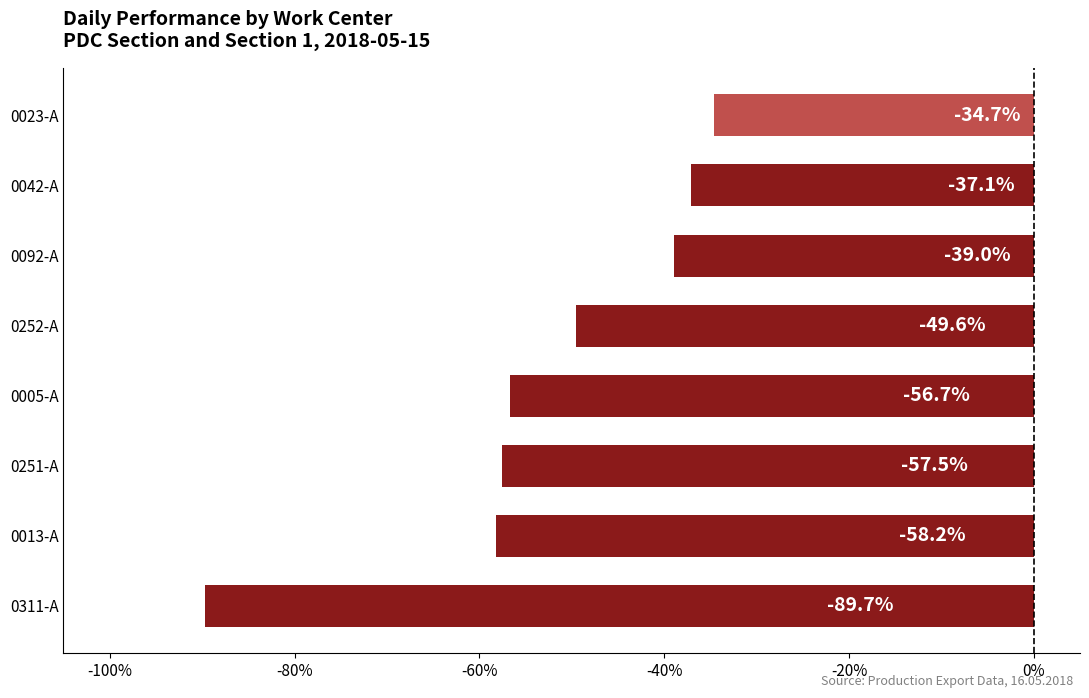

The chart shows a value of -29.9 at 0252-A. True or false?

False